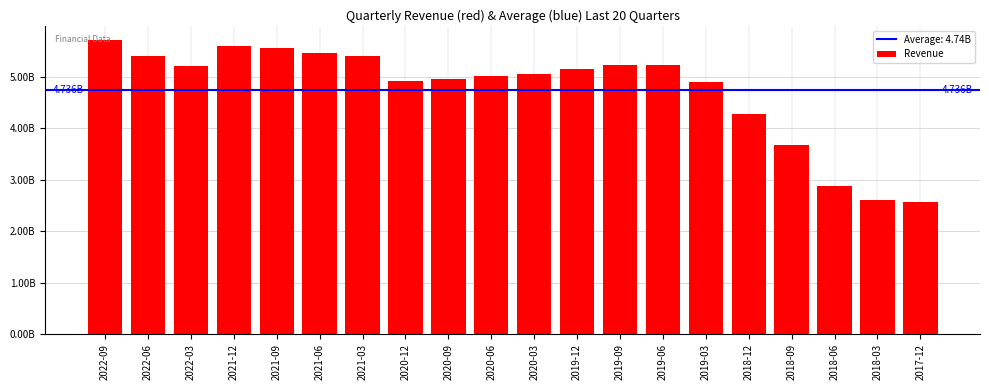

Does the chart contain any negative values?

No